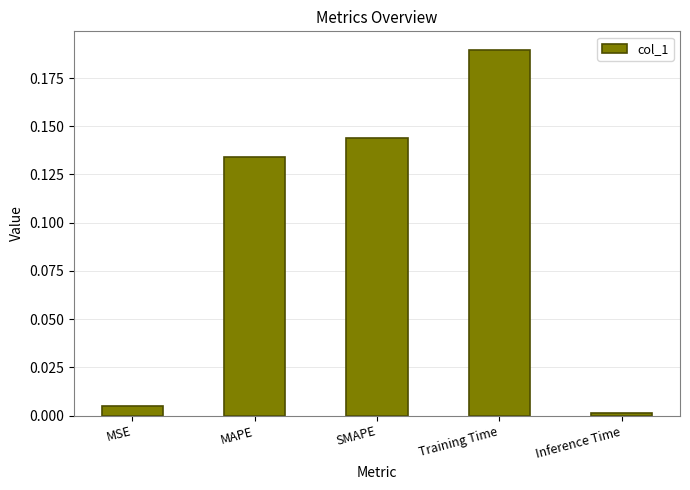

What is the sum of all values?

0.5